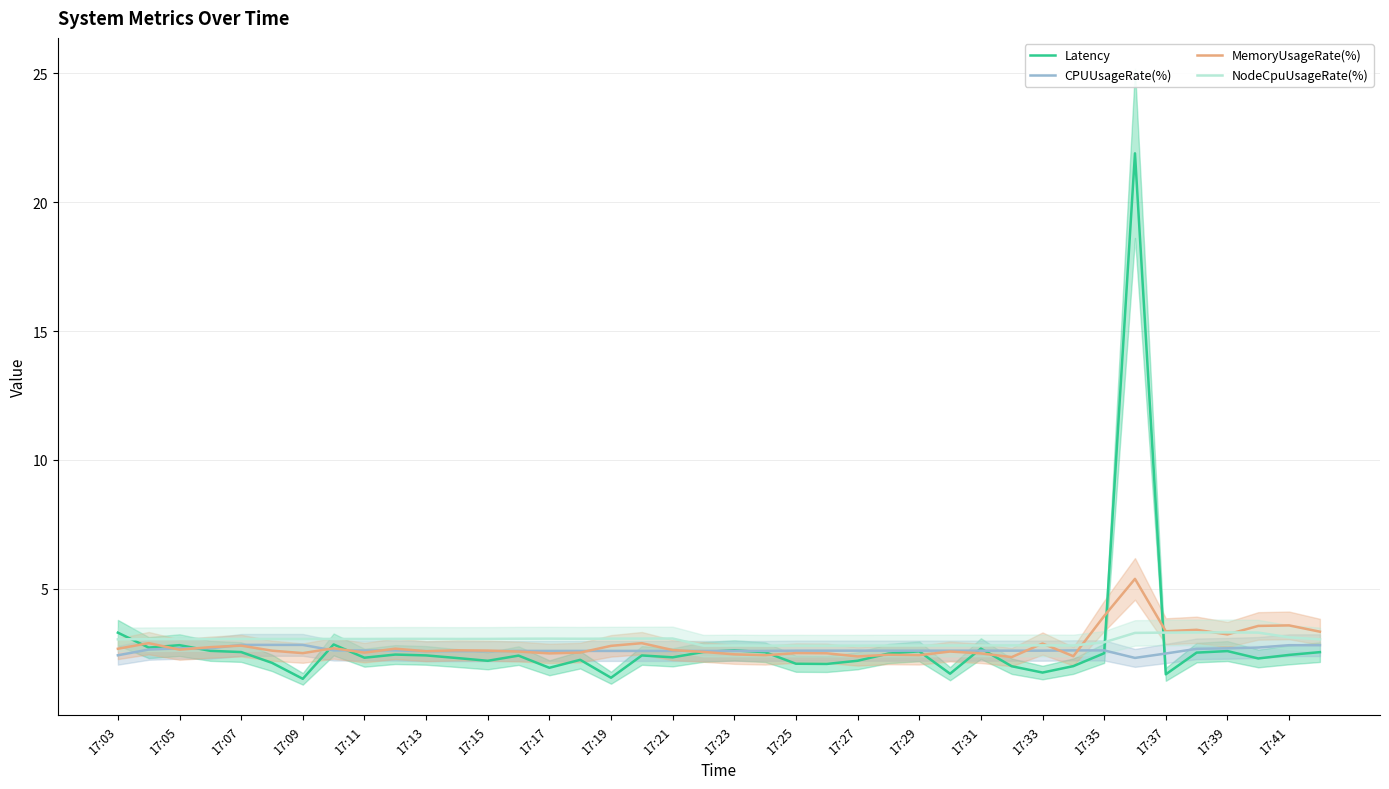

How many intersections are there between NodeCpuUsageRate(%) and Latency?

3